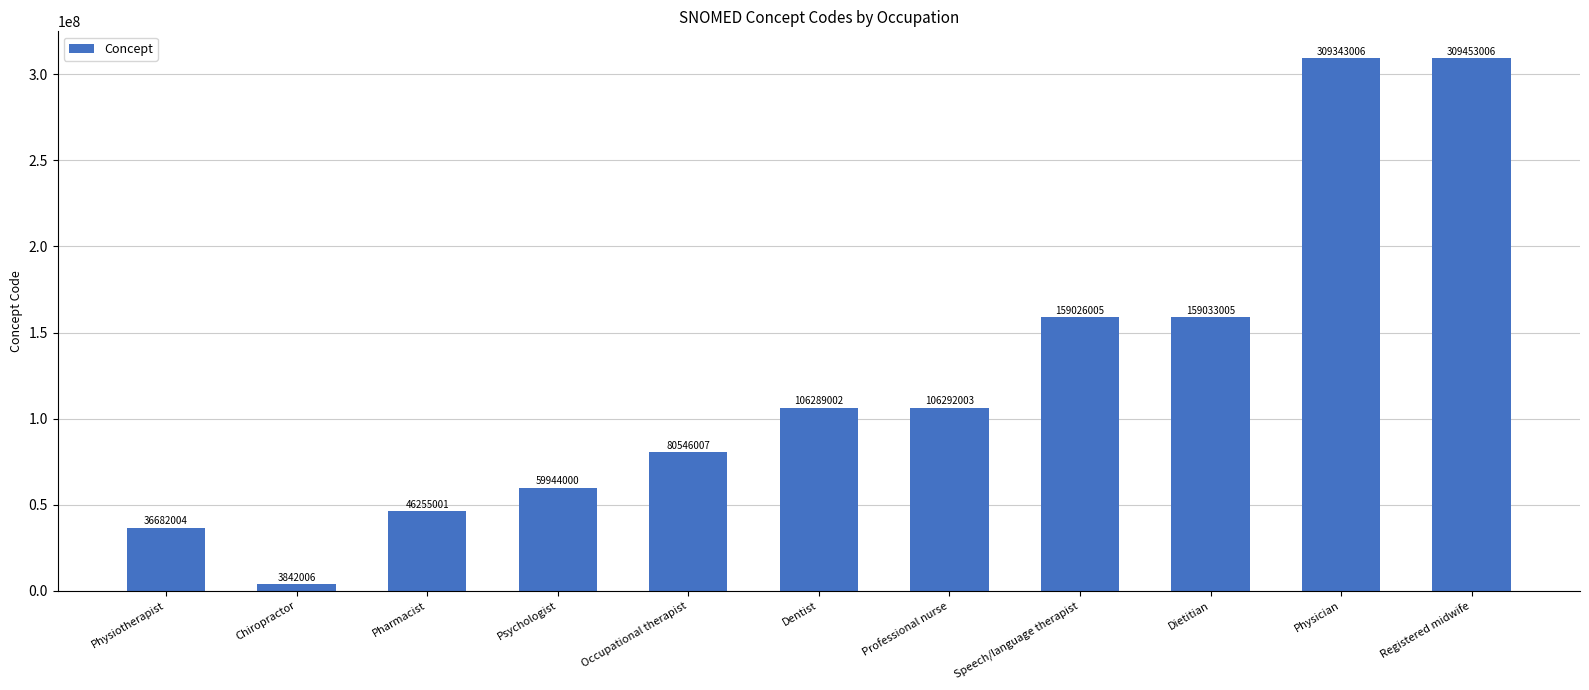

Are the bars grouped side by side (vs. stacked)?

No